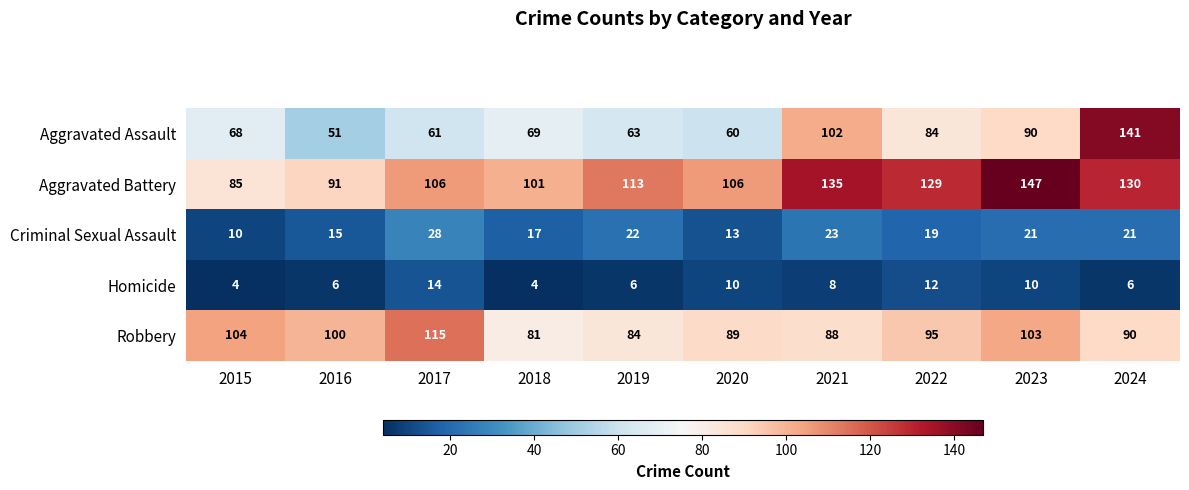

Which series has the widest spread of values?

Aggravated Assault